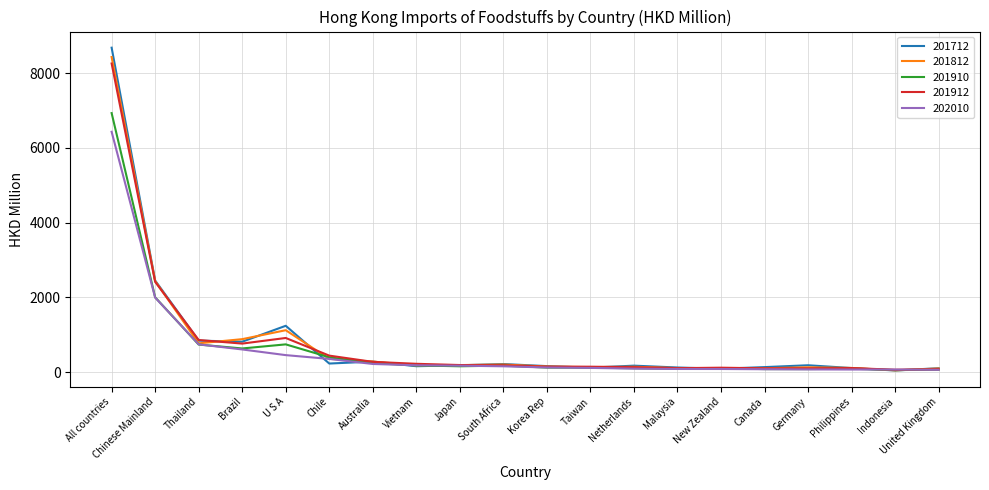

At which category is the sum across all series the highest?

All countries